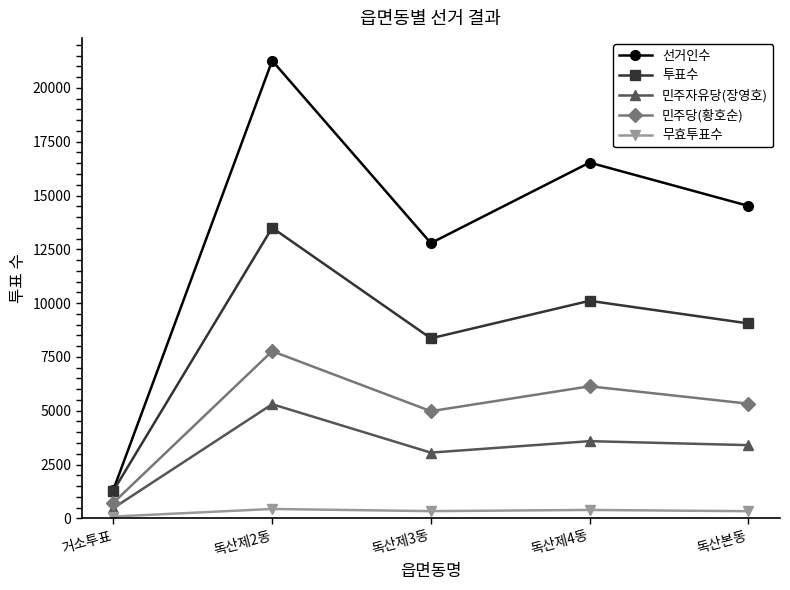

Read the 선거인수 value at 독산제4동.

16531